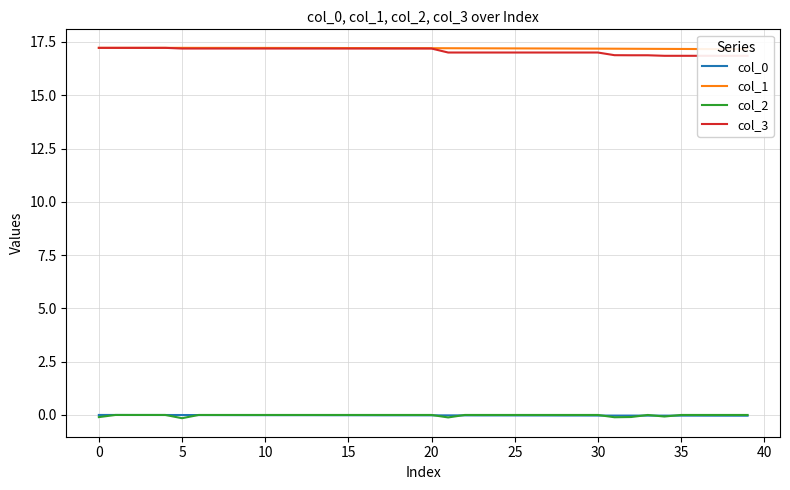

True or false: col_0 and col_2 cross at least once.

True